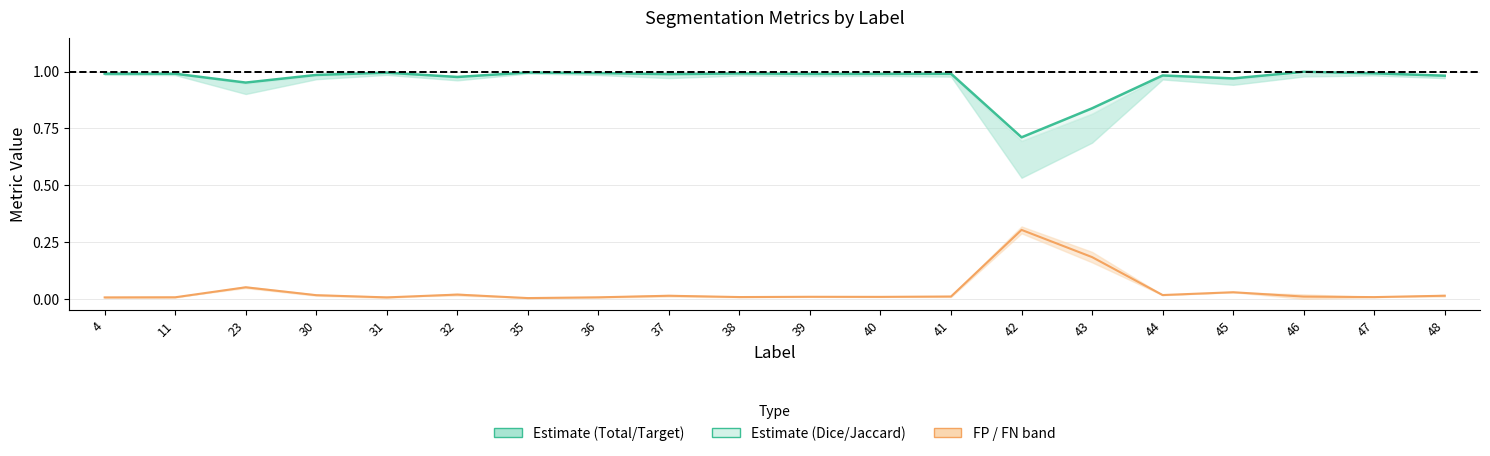

Is the value of FalsePositive at 30 greater than the value of Total/Target at 32?

No